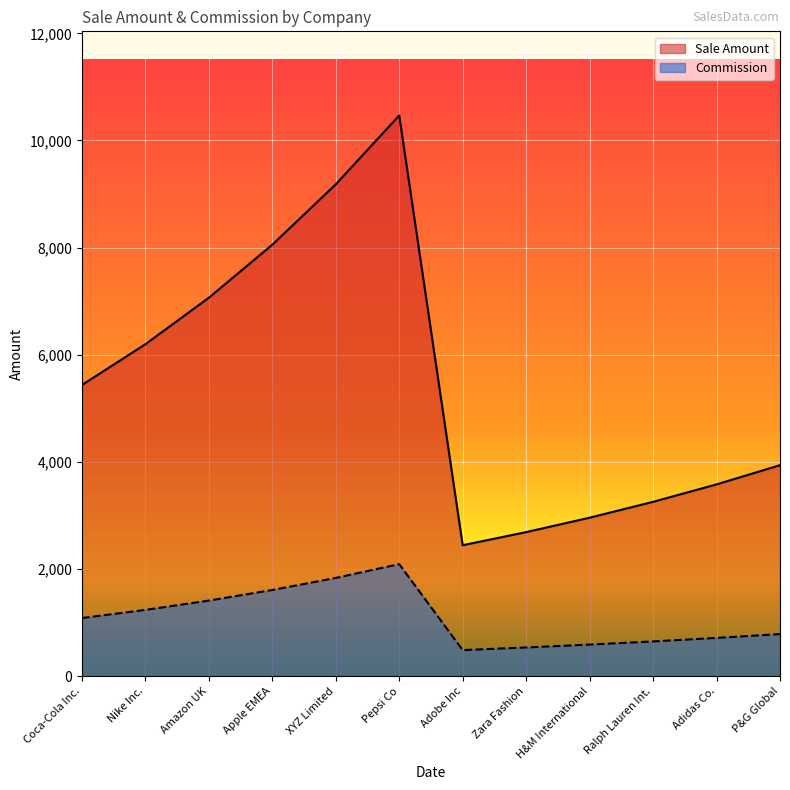

At how many categories does at least one series exceed 3538?

8